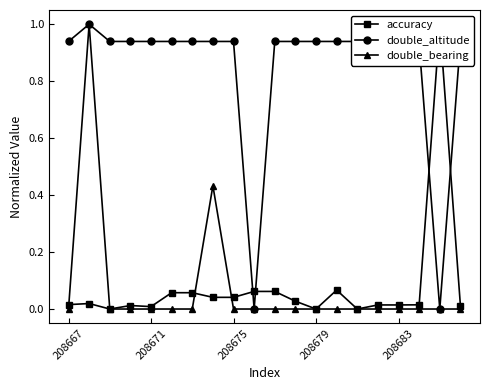

True or false: double_bearing and double_altitude cross at least once.

False